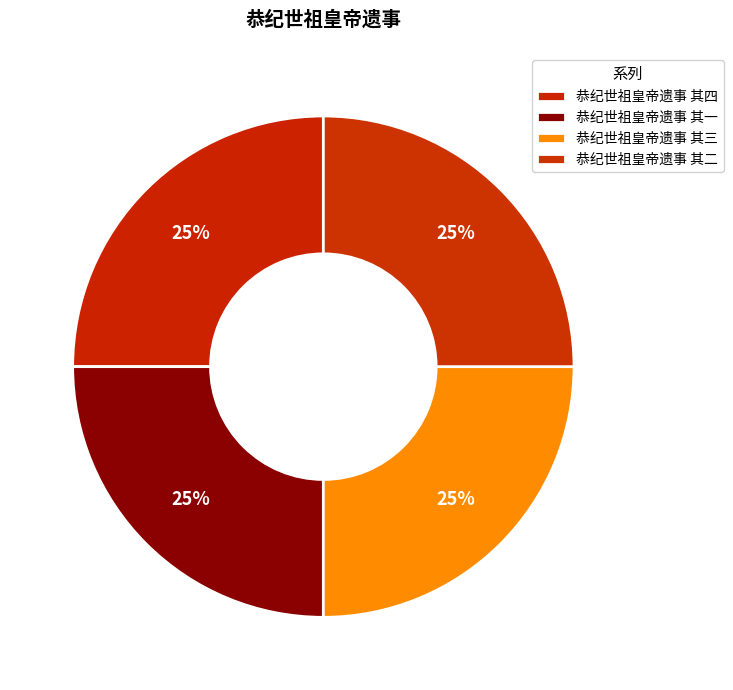

Is there any slice that represents more than half of the pie?

No